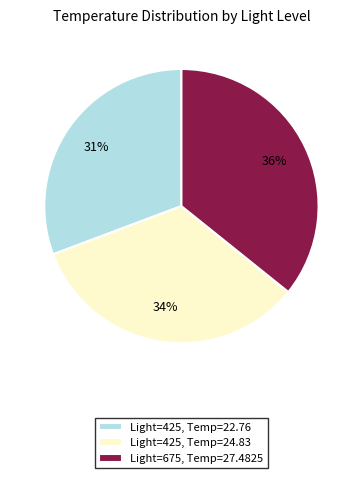

To the nearest percent, what is the difference between the Light=675, Temp=27.4825 and Light=425, Temp=24.83 slice percentages?

2%